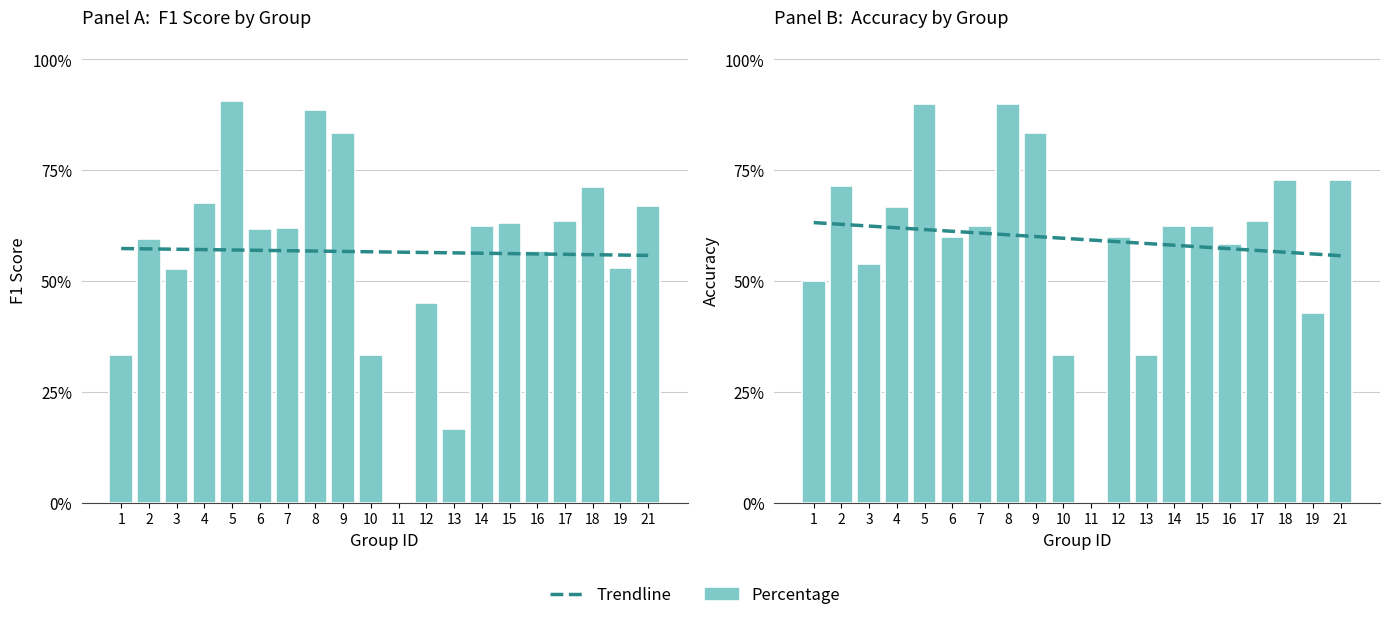

At which label does Trendline reach its peak?

1